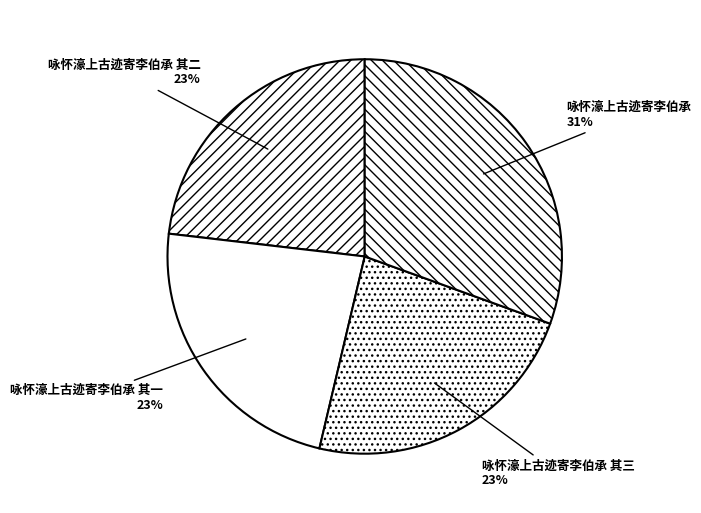

The 咏怀濠上古迹寄李伯承 其二 slice represents 10% of the pie. True or false?

False